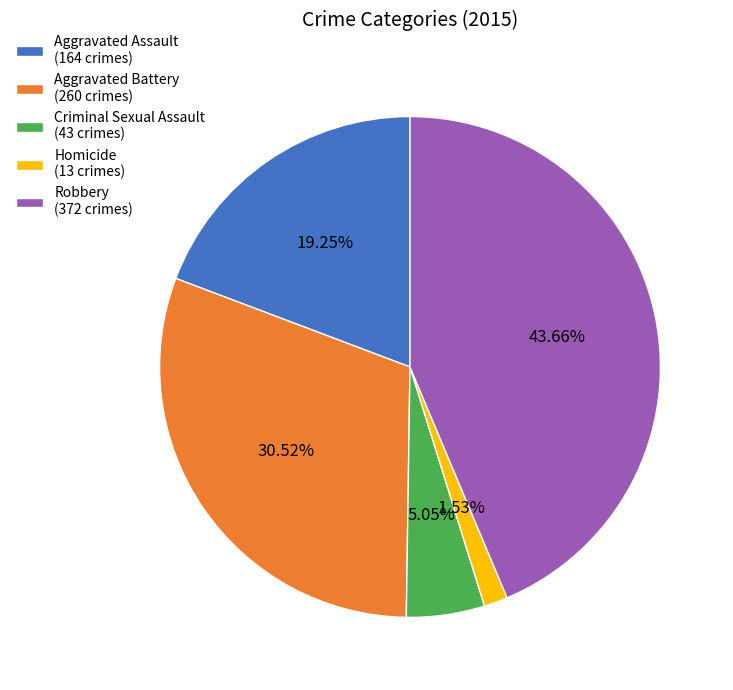

What is the total percentage of Homicide and Robbery?

45.2%